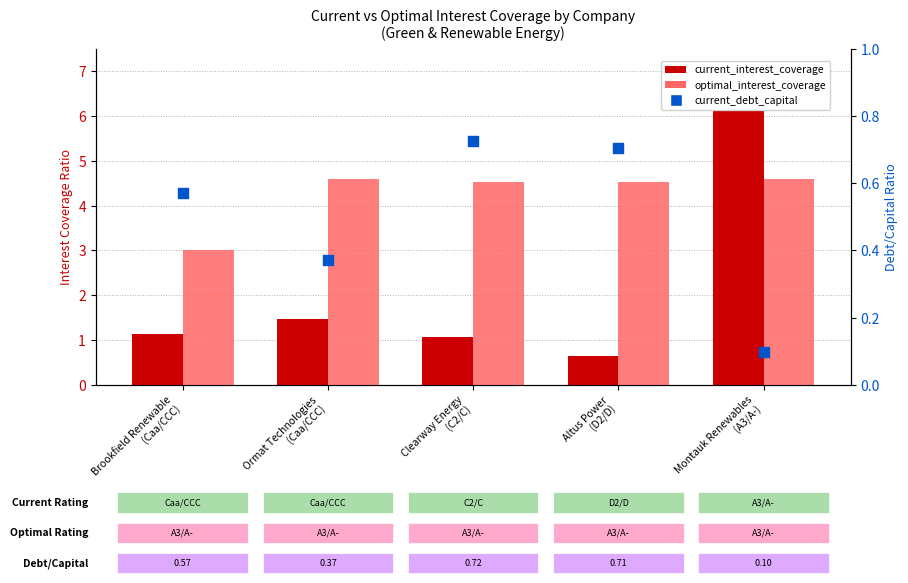

Which series contains the highest Y value?

current_interest_coverage